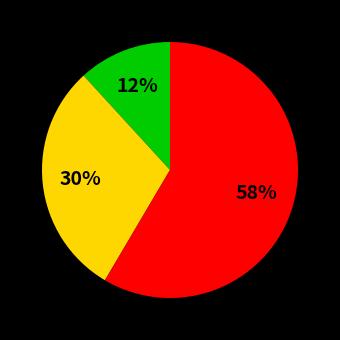

Does any single category account for the majority?

Yes